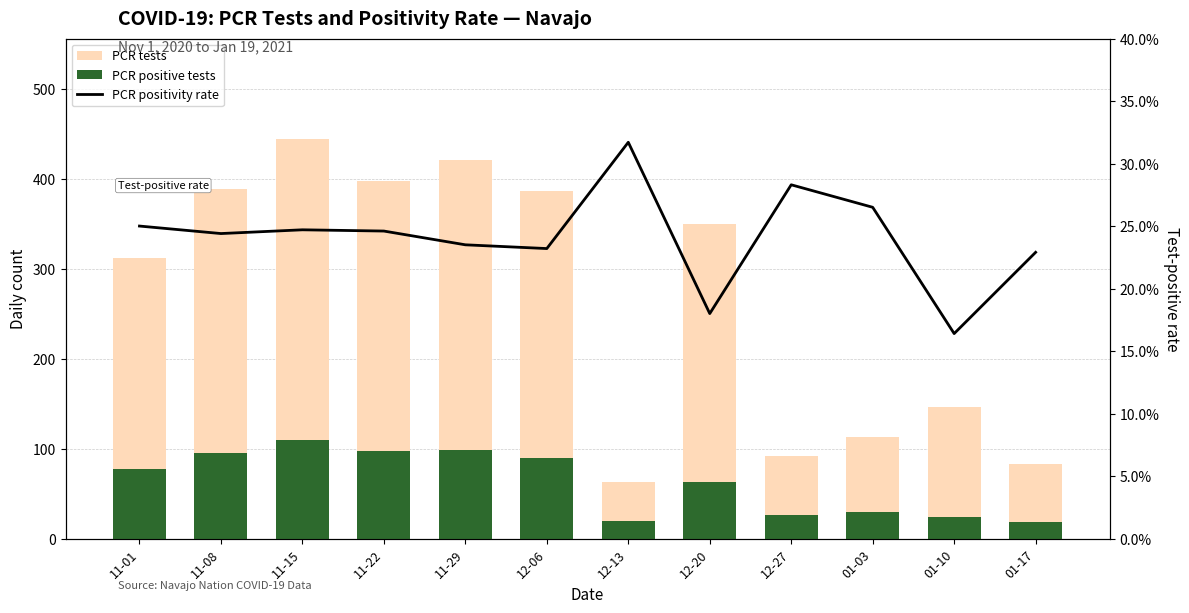

True or false: pcr_tests_NAVAJO has a value of 83.0 at 01-17.

True